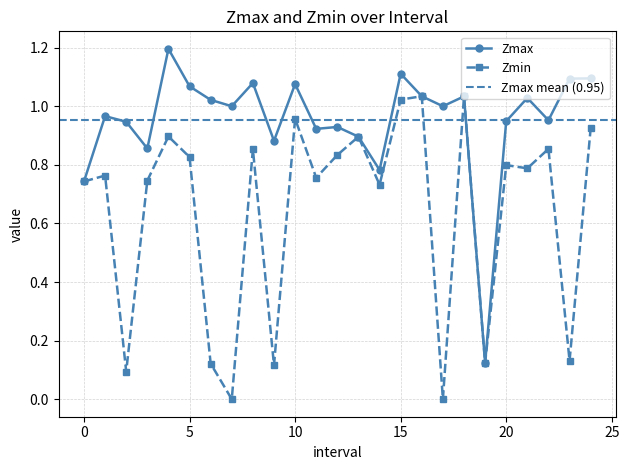

How many interior local peaks does the Zmax series have?

8